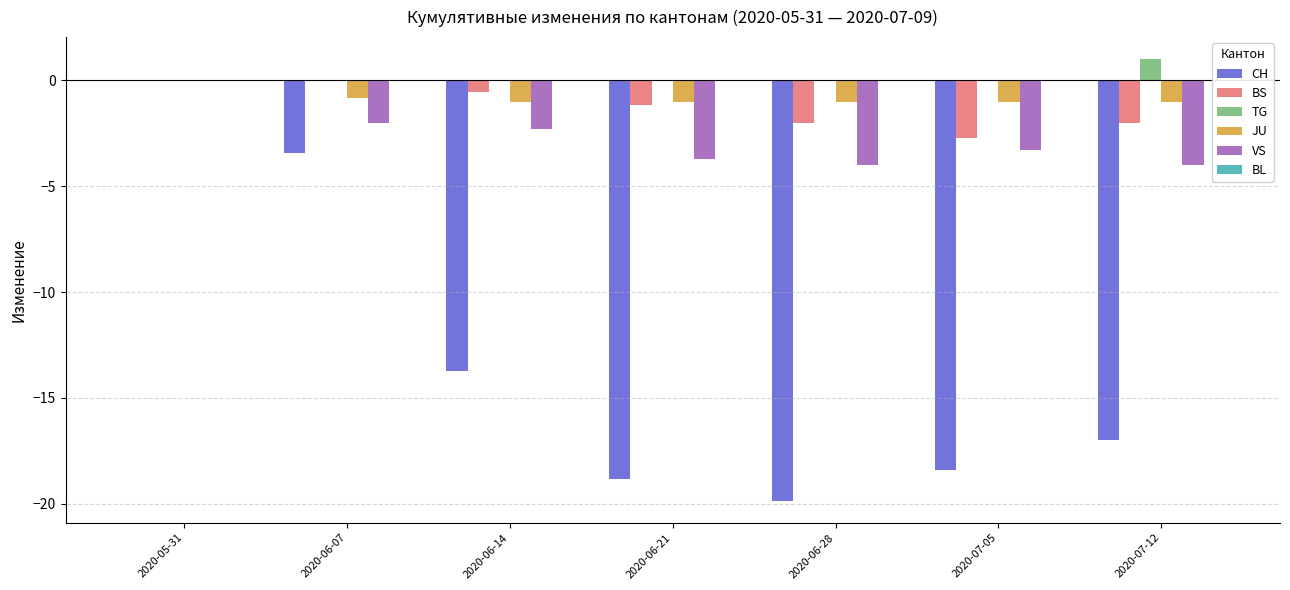

At which category does the chart reach its peak across all series?

2020-07-12